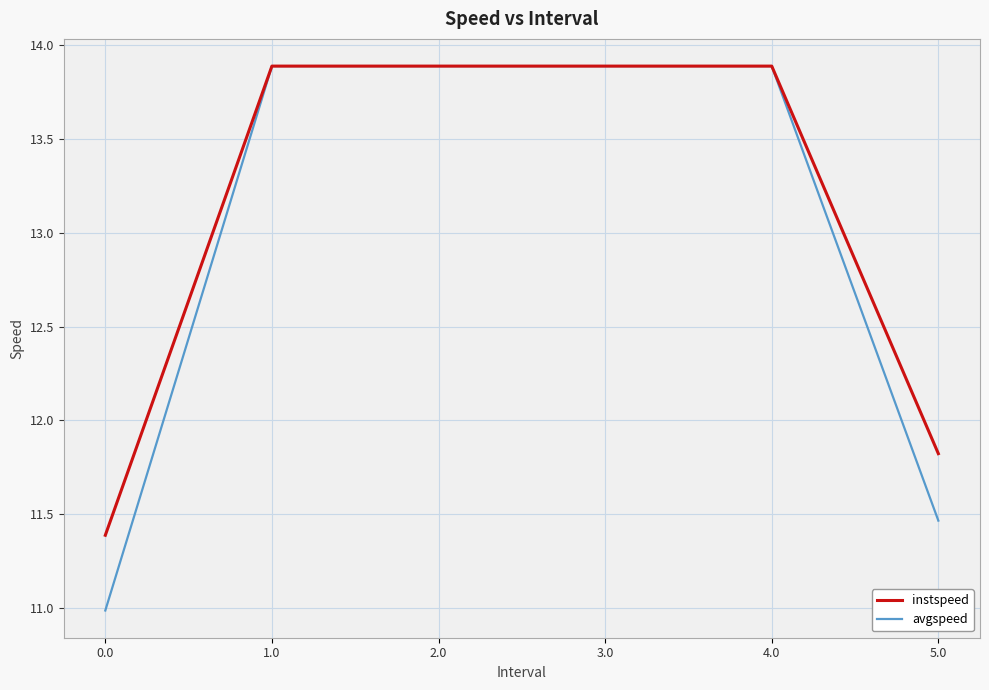

Does the chart have visible grid lines?

Yes